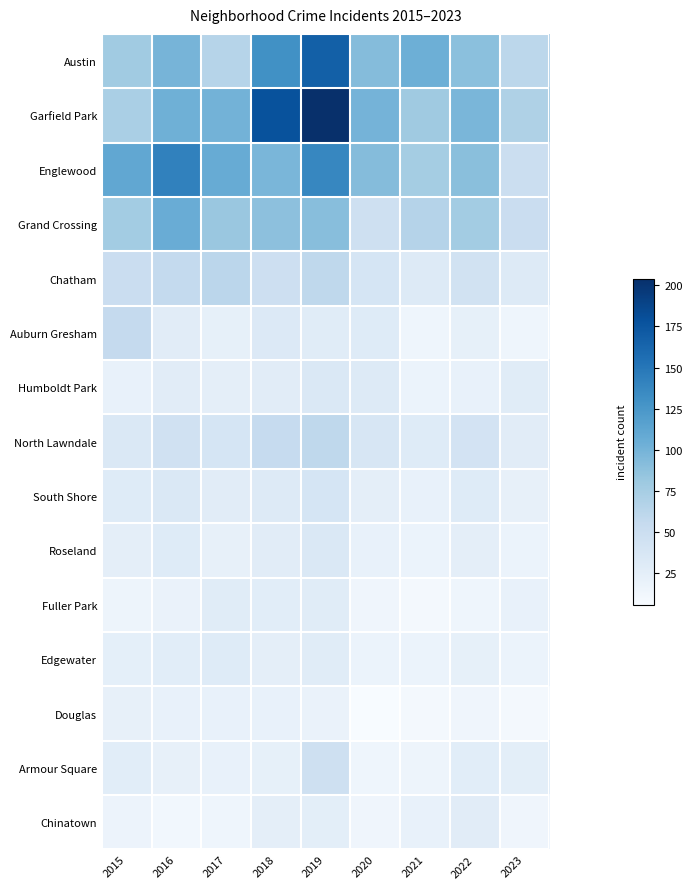

Rank the series at 2019 from lowest to highest value.

Douglas, Chinatown, Auburn Gresham, Fuller Park, Edgewater, Humboldt Park, Roseland, South Shore, Armour Square, Chatham, North Lawndale, Grand Crossing, Englewood, Austin, Garfield Park